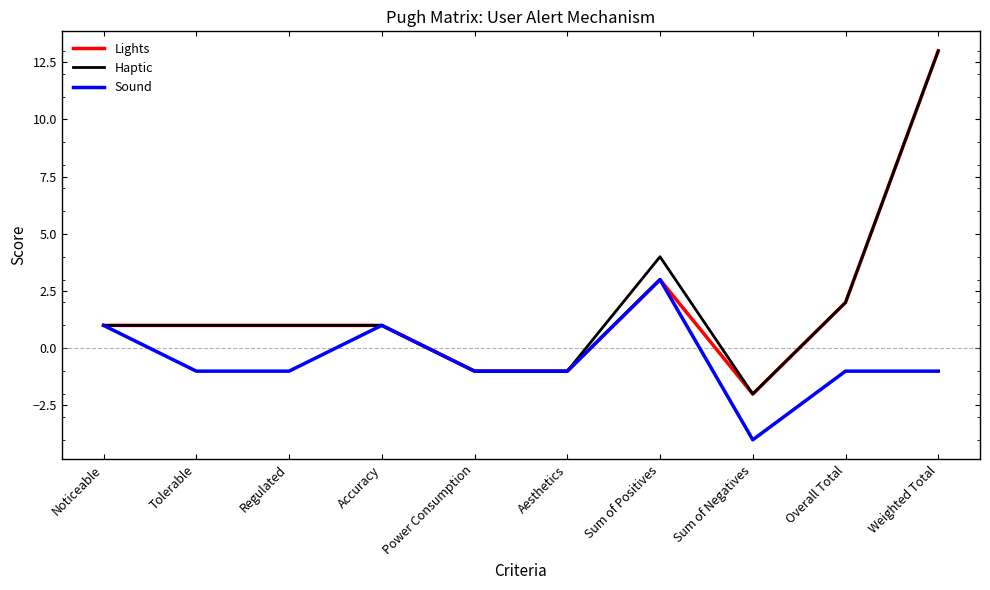

Does the chart have visible grid lines?

No